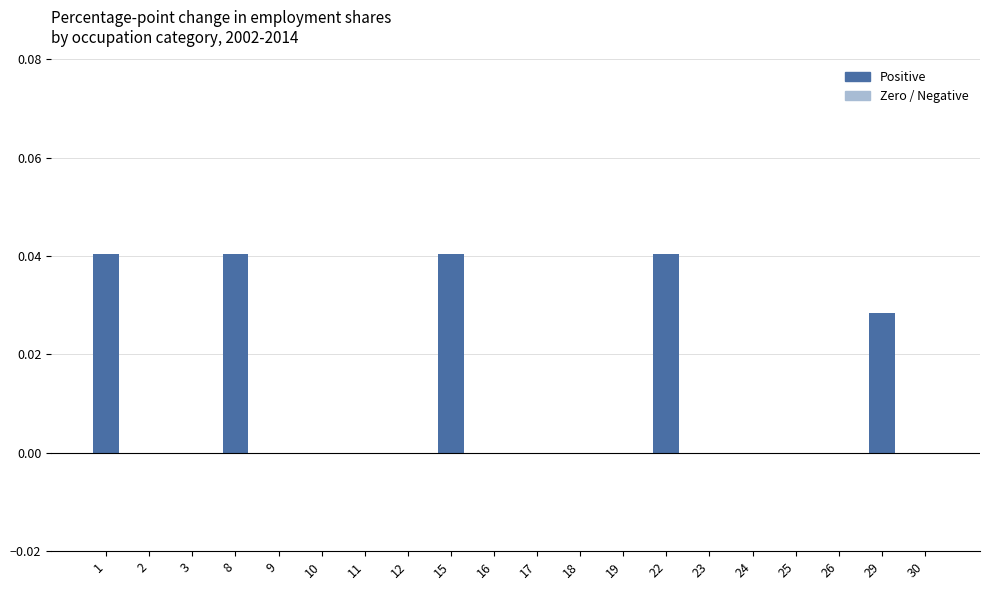

The chart shows a value of 0.0 at 22. True or false?

True